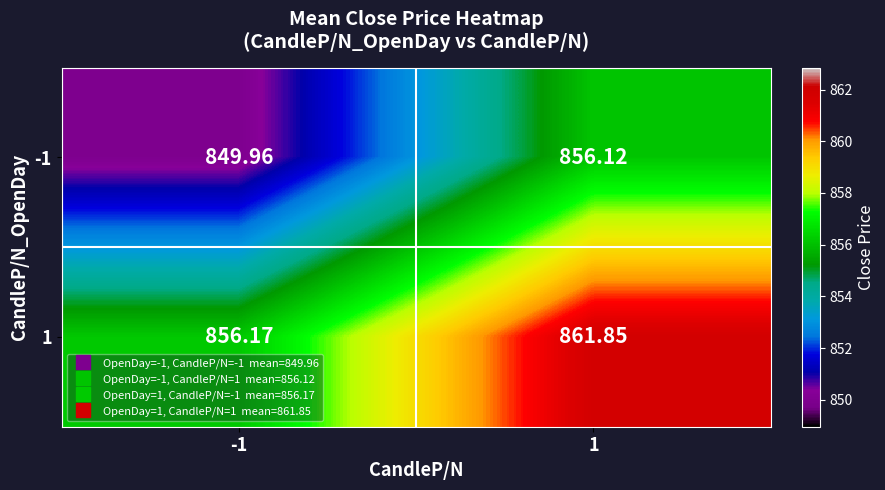

Between -1 and 1, which series saw the biggest shift?

-1